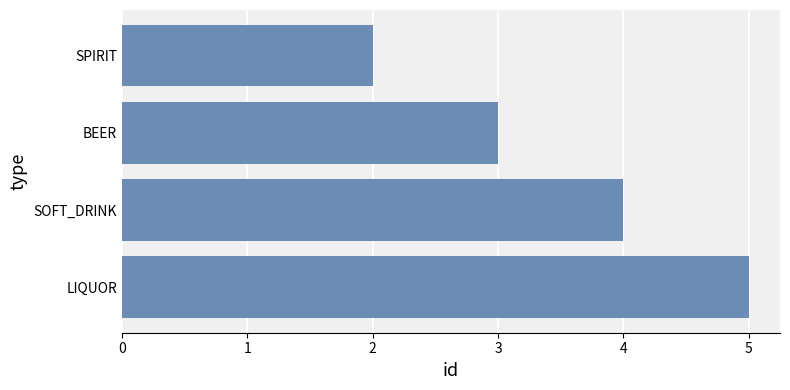

What is the difference between the second highest and minimum values?

2